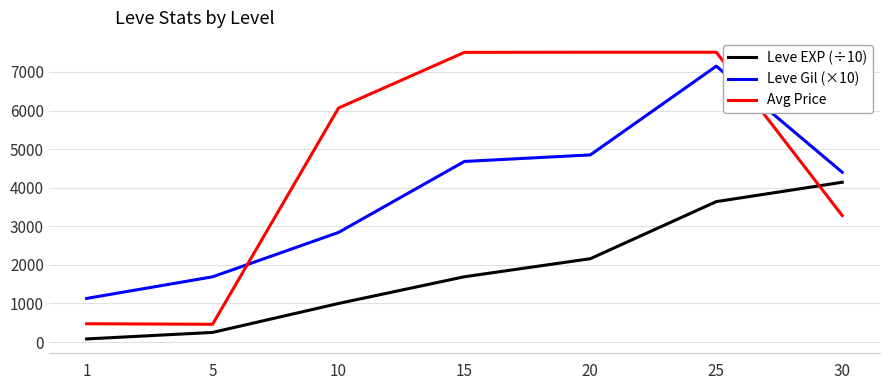

Is it true that Avg Price equals 6064 at 10?

True